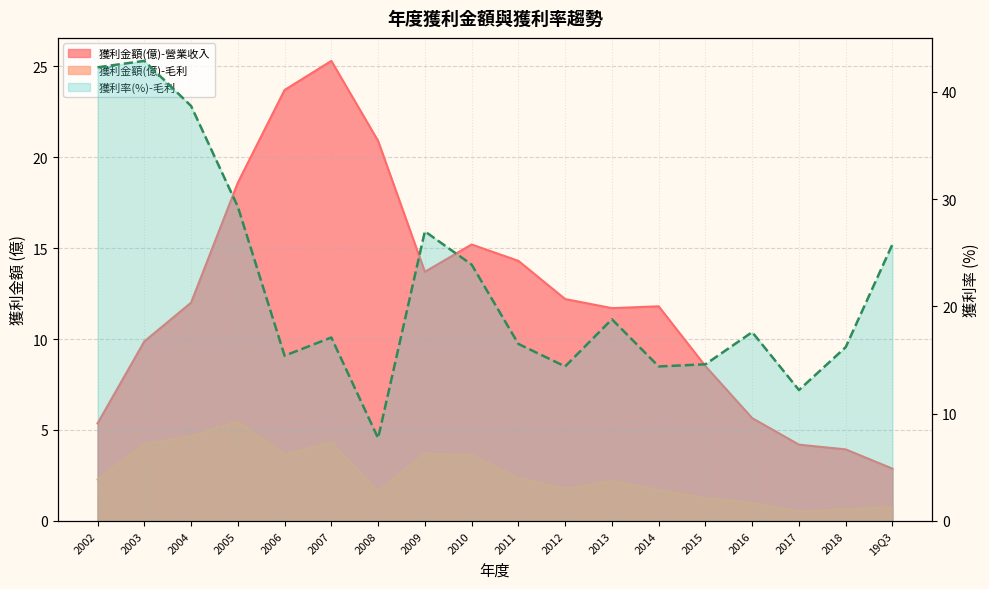

Where is the first local minimum?

2006